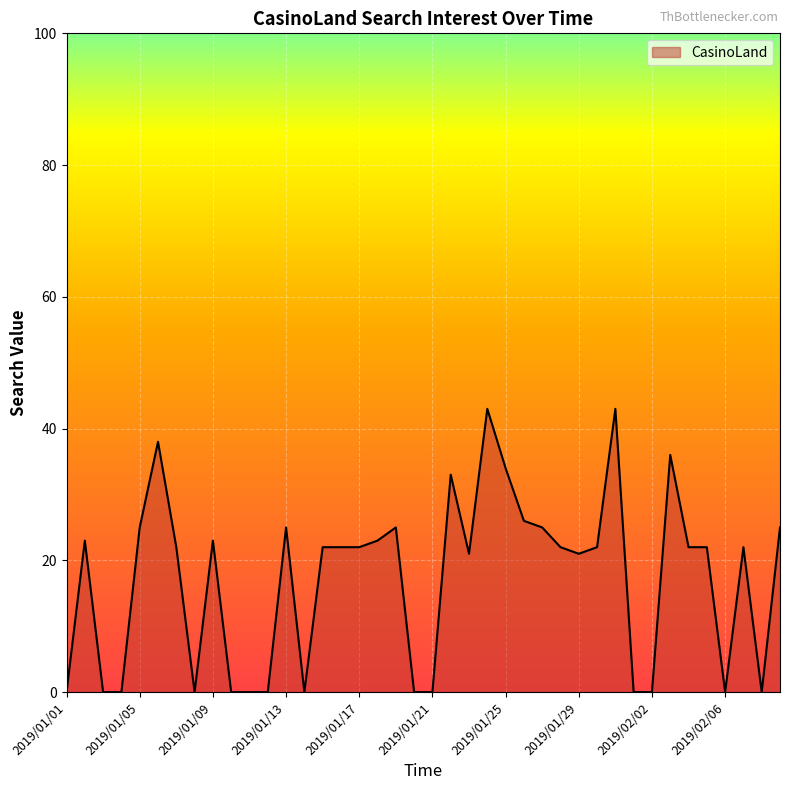

What is the maximum value shown in the chart?

43